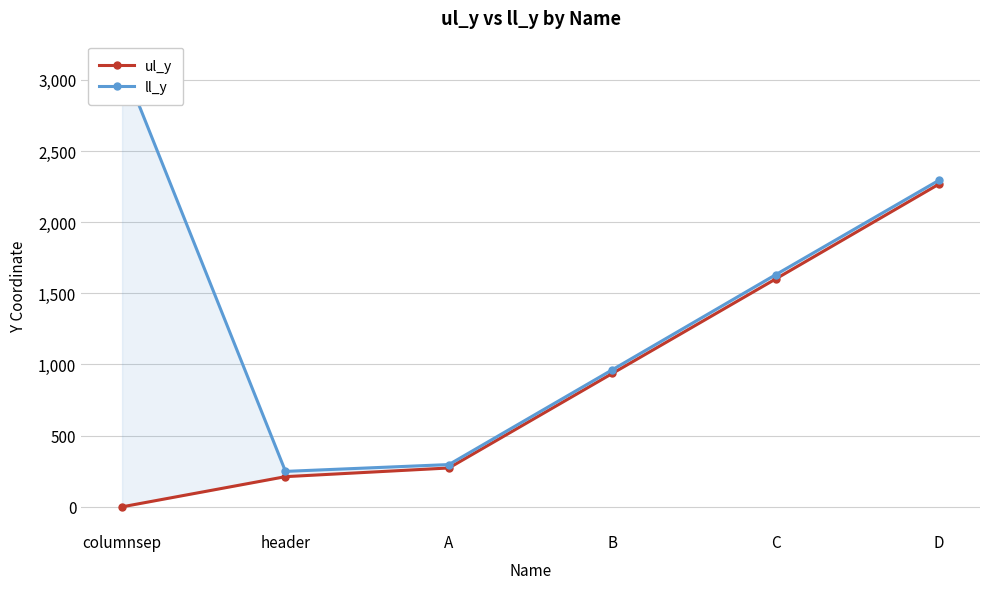

True or false: ul_y has more than 2 interior local peaks.

False